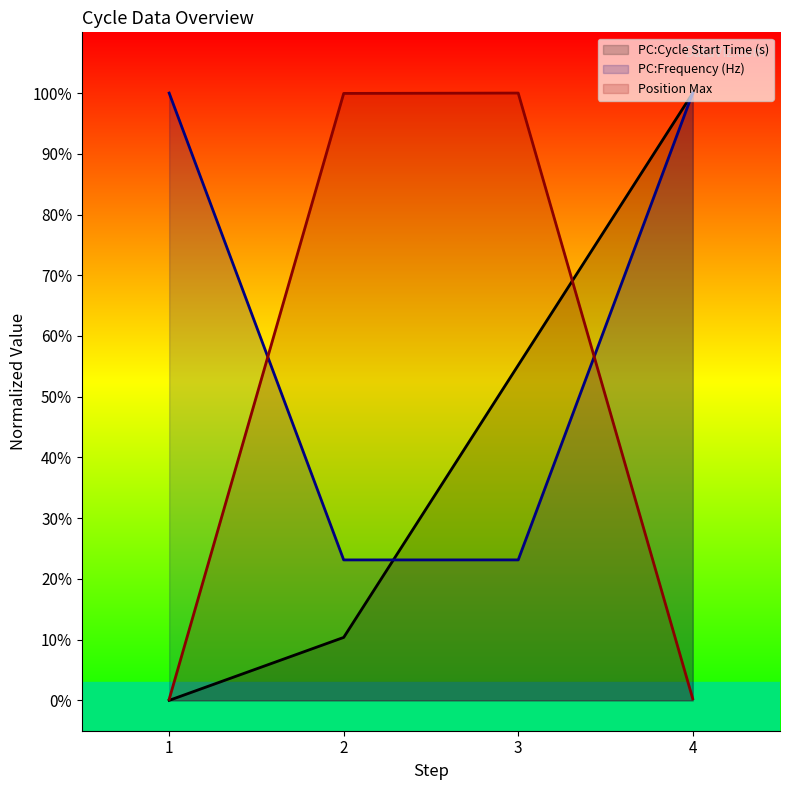

What is the sum of the PC:Frequency (Hz) values at 2 and 4?

1.2